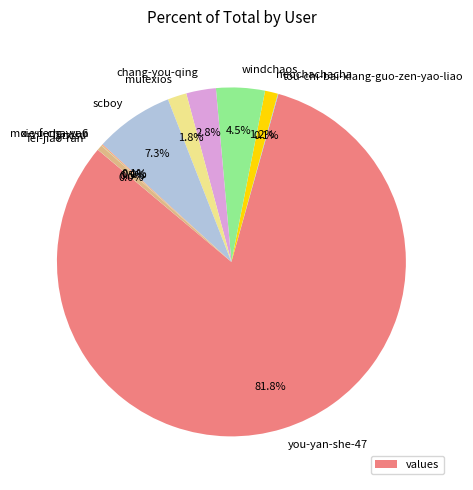

The neochachacha slice represents 11% of the pie. True or false?

False